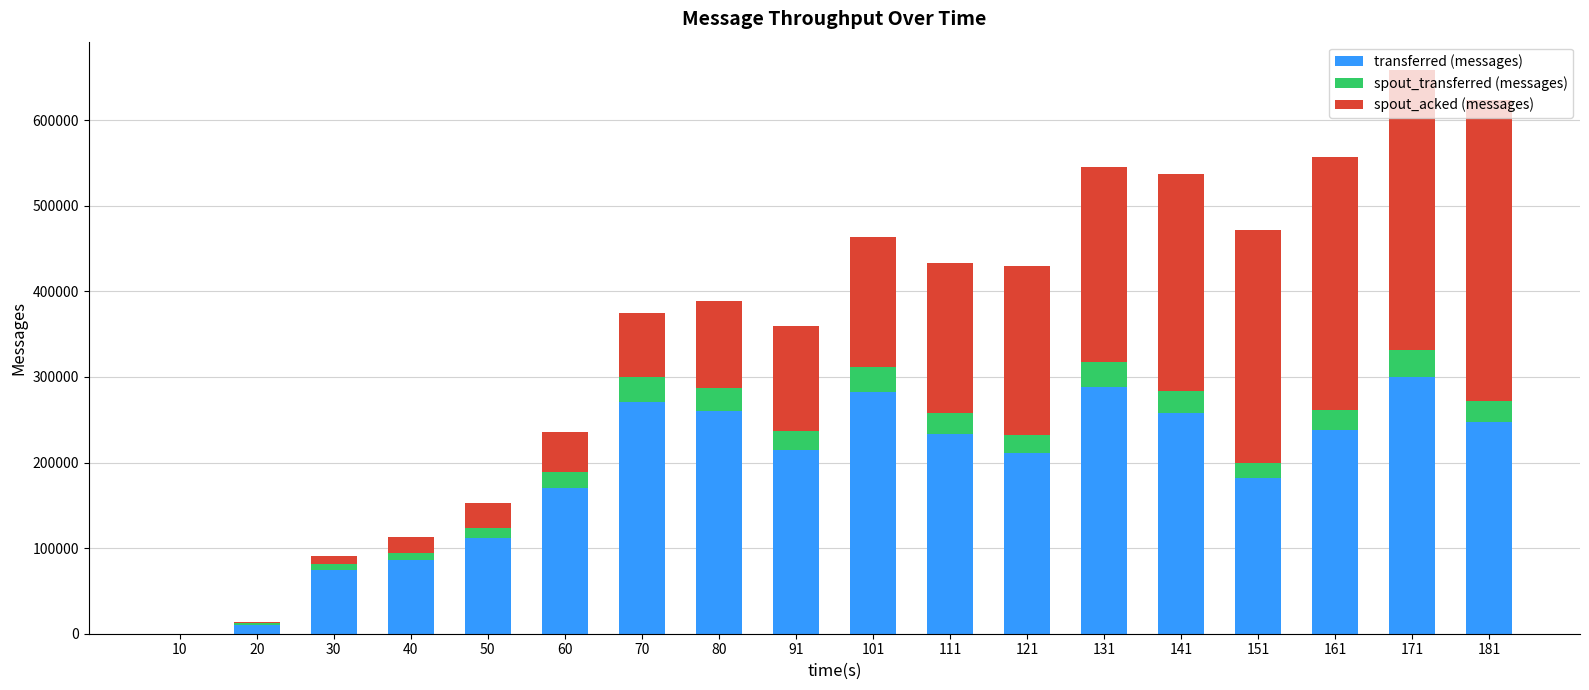

What is the sum of all transferred (messages) values?

3438360